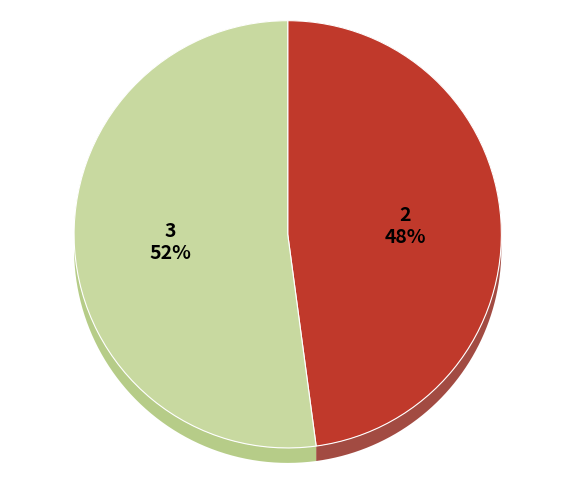

Is No the majority of the pie?

Yes